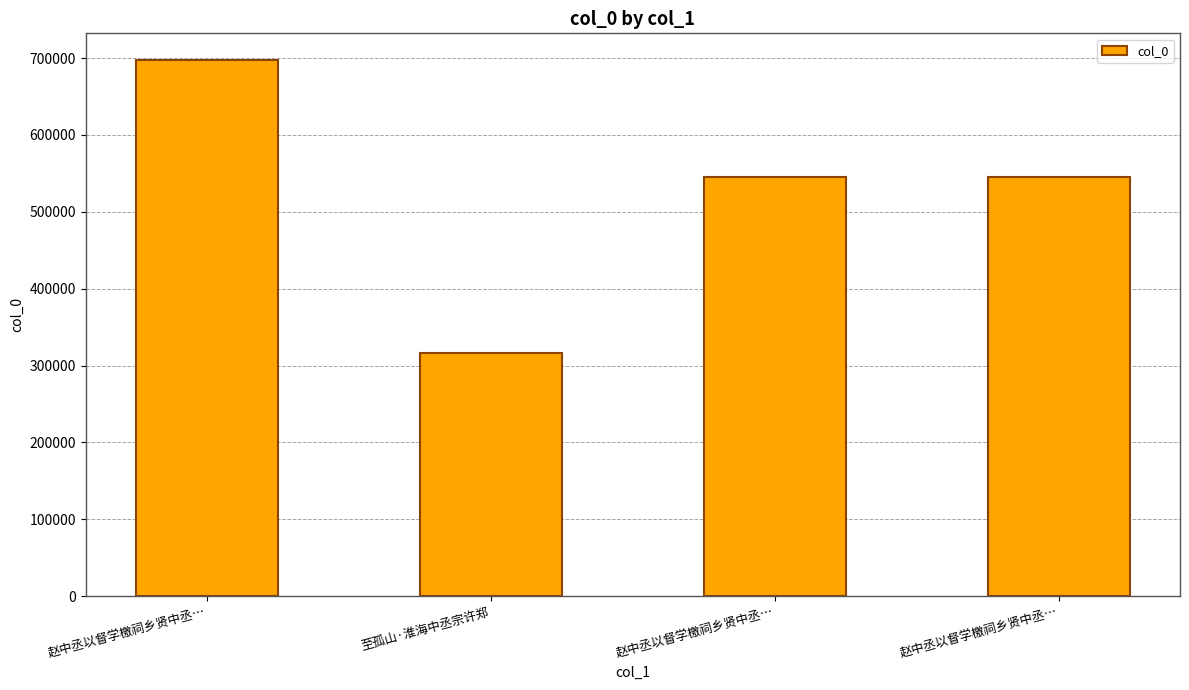

True or false: the data shows 315748 at 至孤山·淮海中丞宗许郑.

True